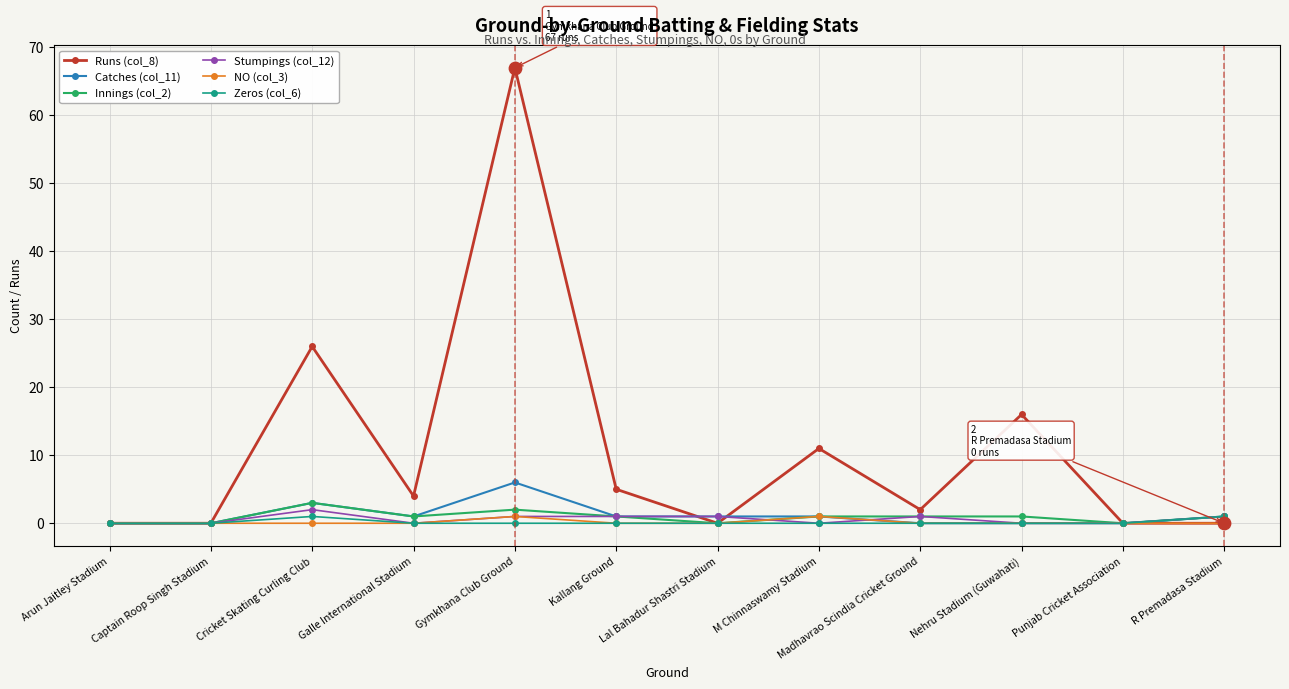

Which series has the largest total across all categories?

Runs (col_8)